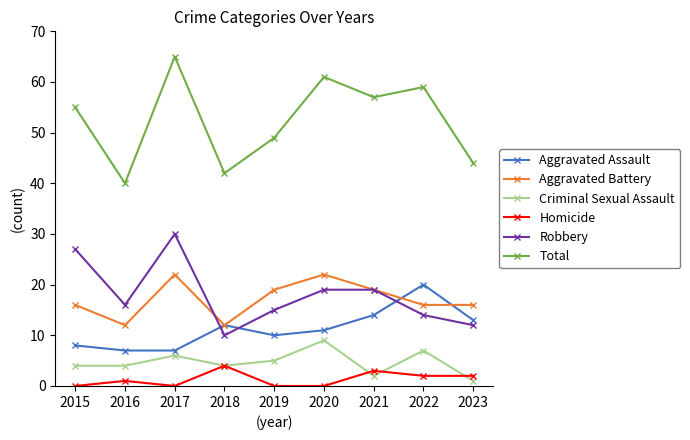

Is the value of Total at 2016 greater than the value of Homicide at 2023?

Yes